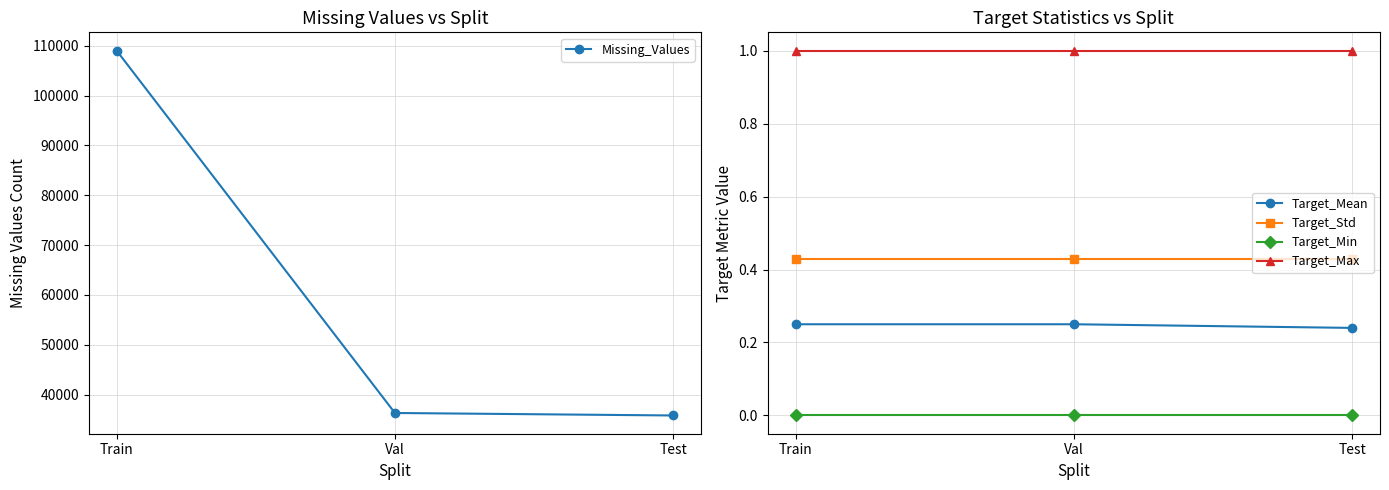

Reading left to right, extract all data points from this chart.

Missing_Values: Train=109044.0	Val=36296.0	Test=35795.0
Target_Mean: Train=0.2	Val=0.2	Test=0.2
Target_Std: Train=0.4	Val=0.4	Test=0.4
Target_Min: Train=0.0	Val=0.0	Test=0.0
Target_Max: Train=1.0	Val=1.0	Test=1.0